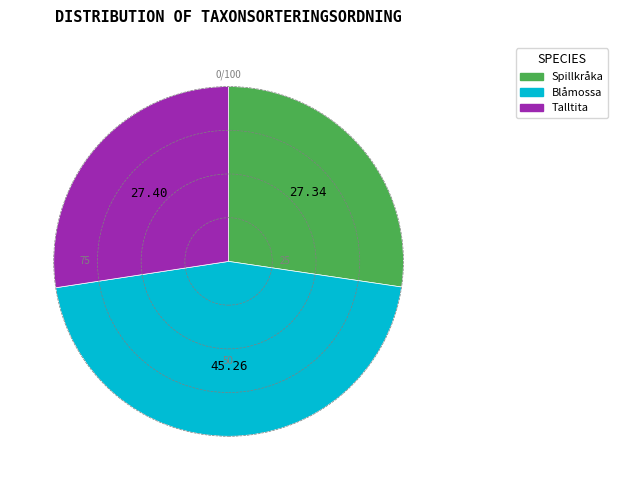

Is there any slice that represents more than half of the pie?

No